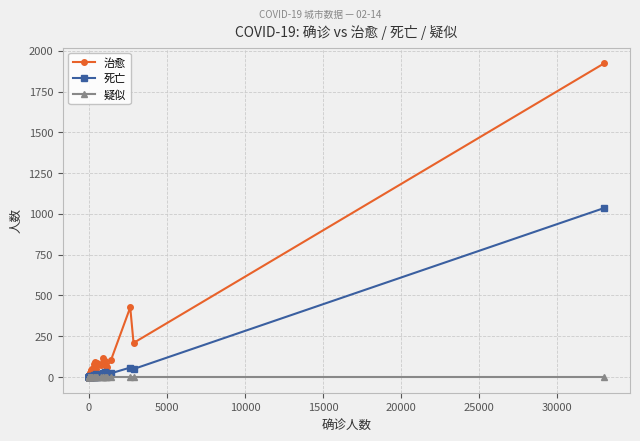

Reading left to right, what are all the values shown in this chart?

治愈: 1	0	1	5	3	8	3	2	5	5	7	11	4	8	14	22	7	17	27	8	42	38	48	49	78	13	94	48	85	81	72	115	93	97	66	62	104	427	209	1923
死亡: 0	0	0	0	0	0	0	0	0	0	1	0	0	0	0	0	0	0	0	5	0	2	4	0	0	10	0	16	7	1	11	9	24	30	13	14	23	58	49	1036
疑似: 0	0	0	0	0	0	0	0	0	0	0	0	0	0	0	0	0	0	0	0	0	0	0	0	0	0	0	0	0	0	0	0	0	0	0	0	0	0	0	0